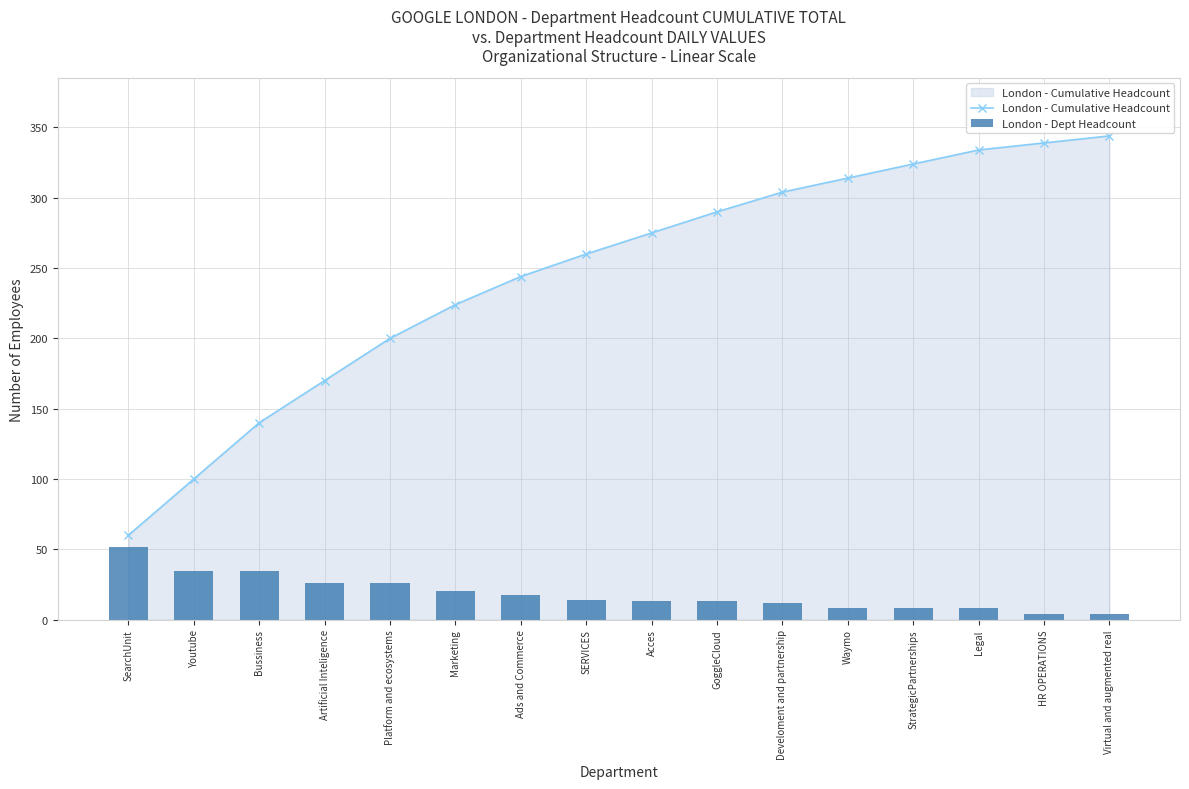

What is the maximum value shown in the chart?

344.0